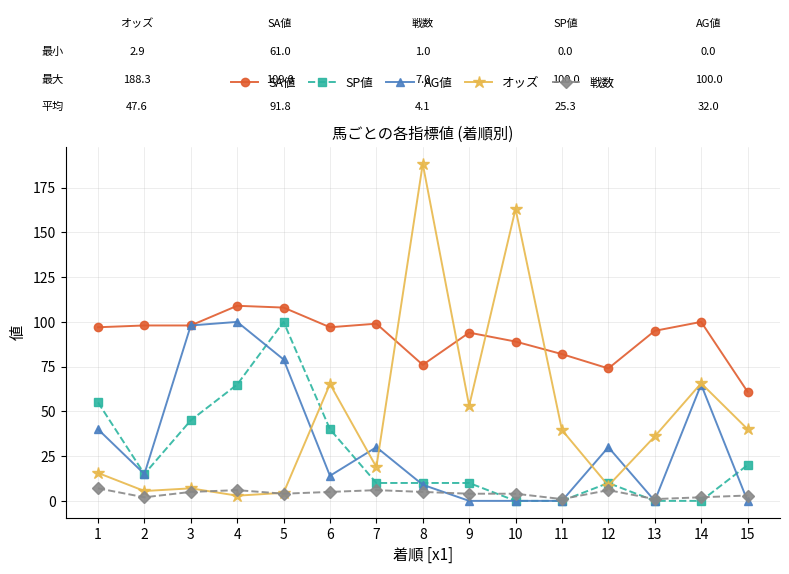

True or false: 戦数 has a value of 6.0 at 7.

True